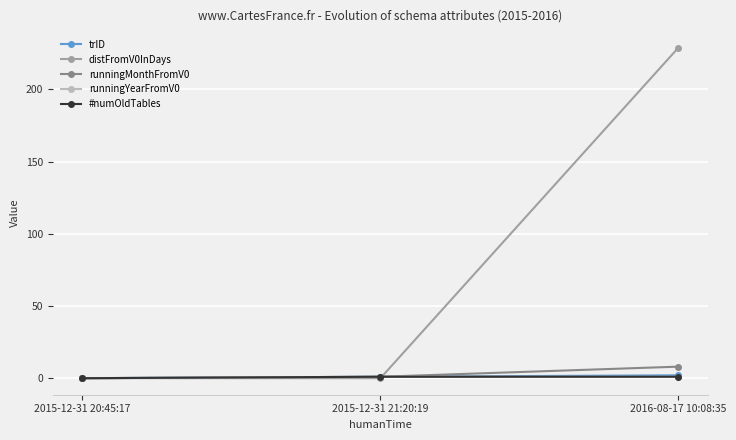

At which label does trID reach its peak?

2016-08-17 10:08:35